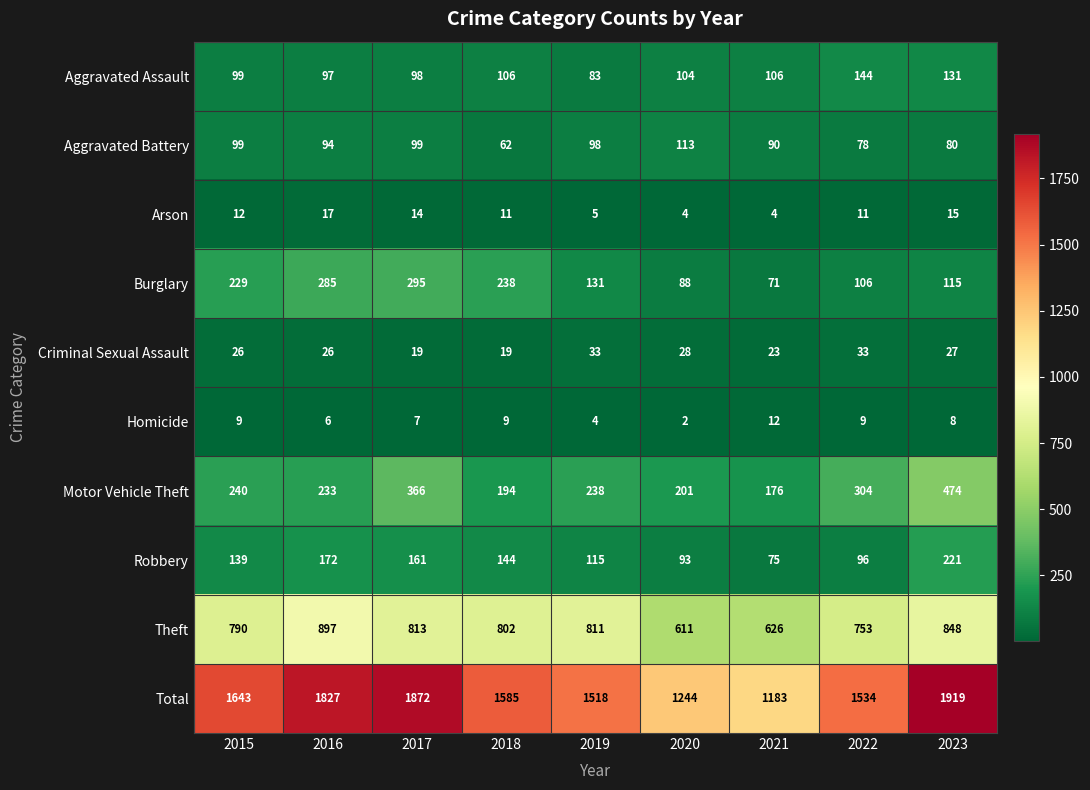

Which series has the widest spread of values?

Total